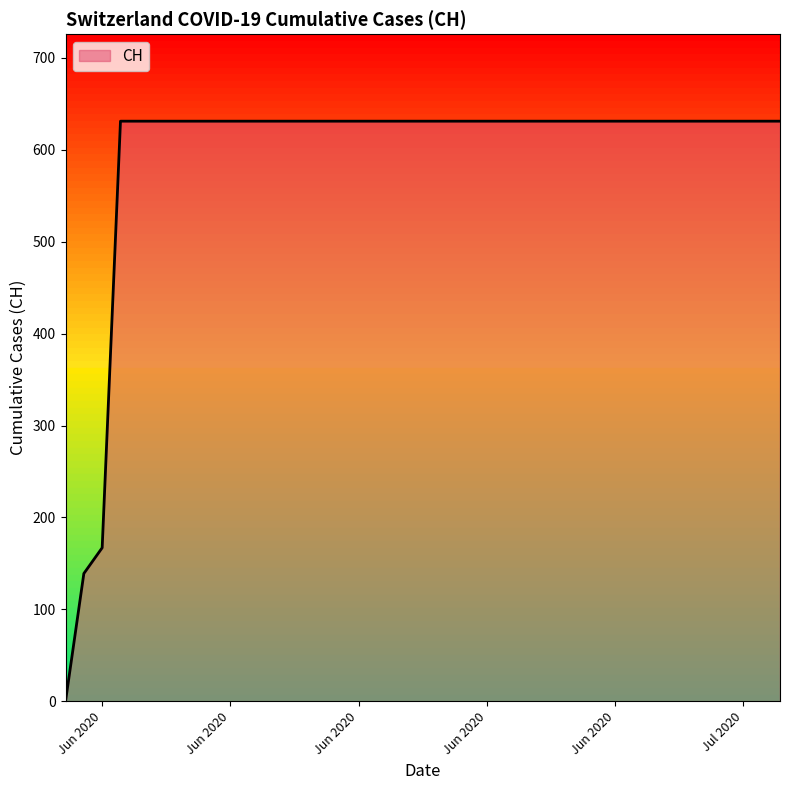

What is the difference between the maximum and minimum values?

631